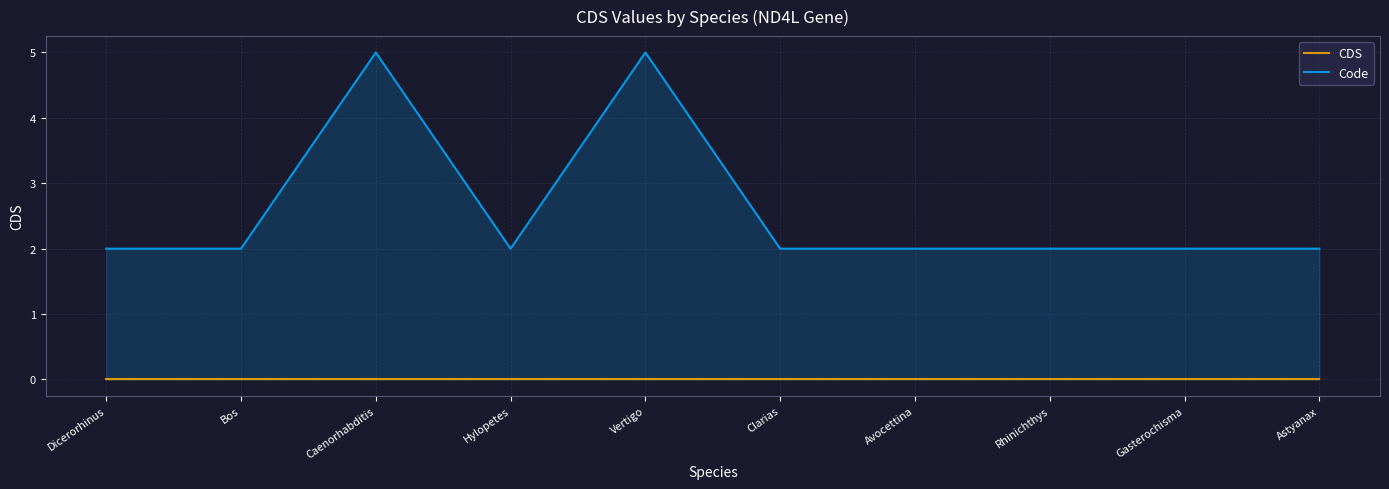

Count the Code values in the range 2 to 3.

8